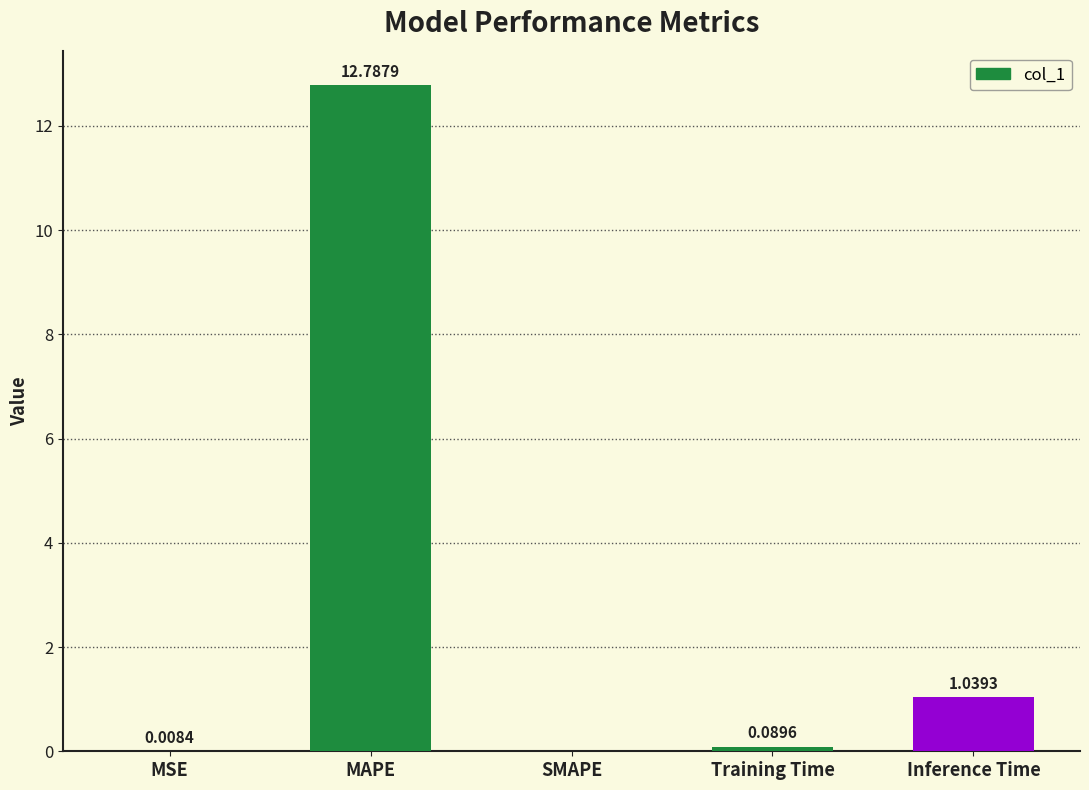

What is the sum of all values?

13.9